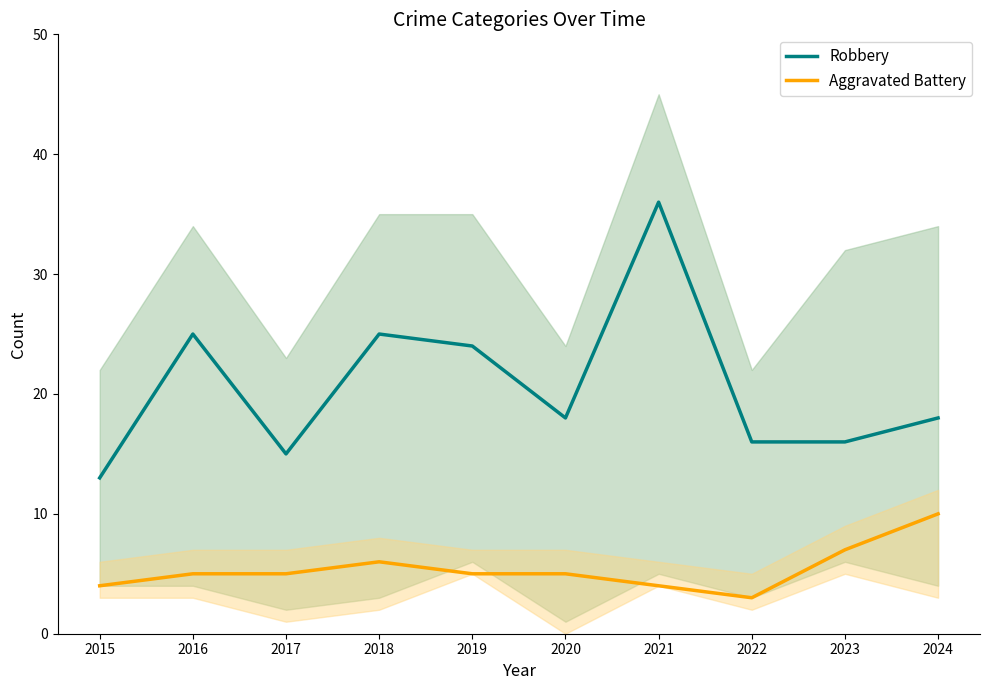

Reading right to left, transcribe all the data shown in this chart.

Robbery: 18	16	16	36	18	24	25	15	25	13
Aggravated Battery: 10	7	3	4	5	5	6	5	5	4